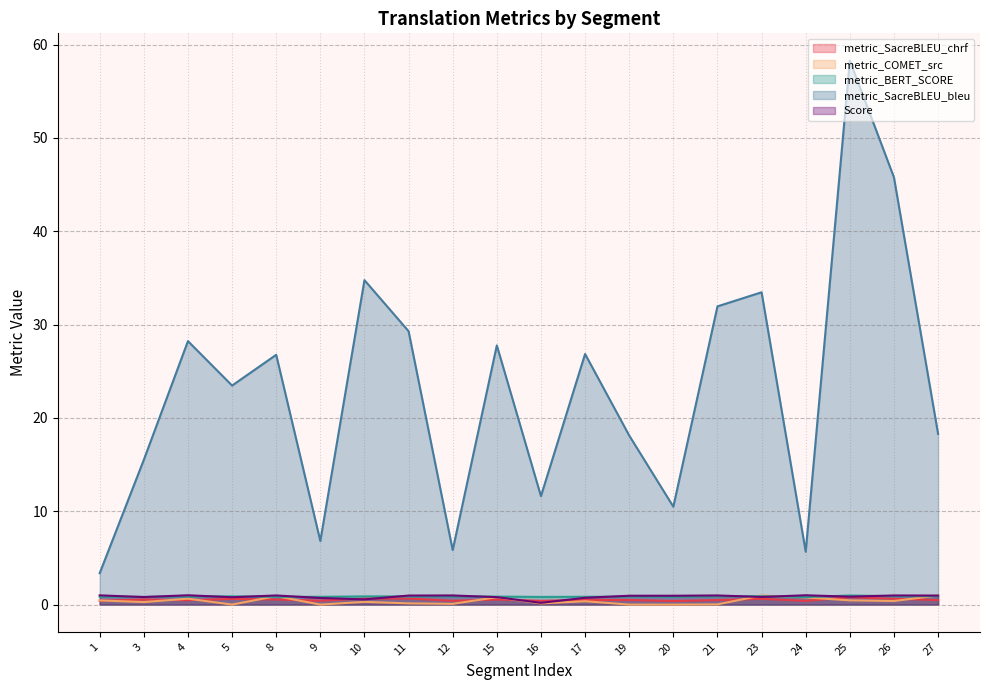

Between which two adjacent categories do metric_BERT_SCORE and metric_COMET_src first intersect?

5 and 8